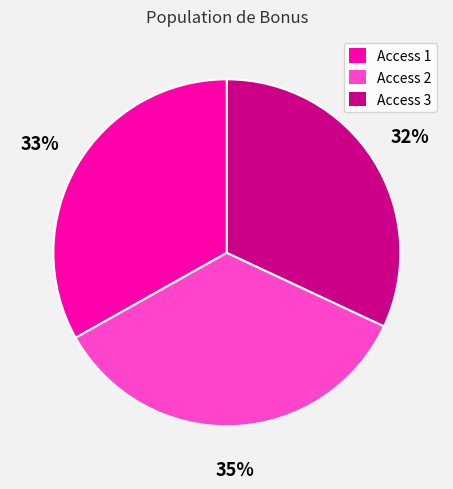

Approximately how many times larger is the value at Access 3 compared to Access 2?

0.9